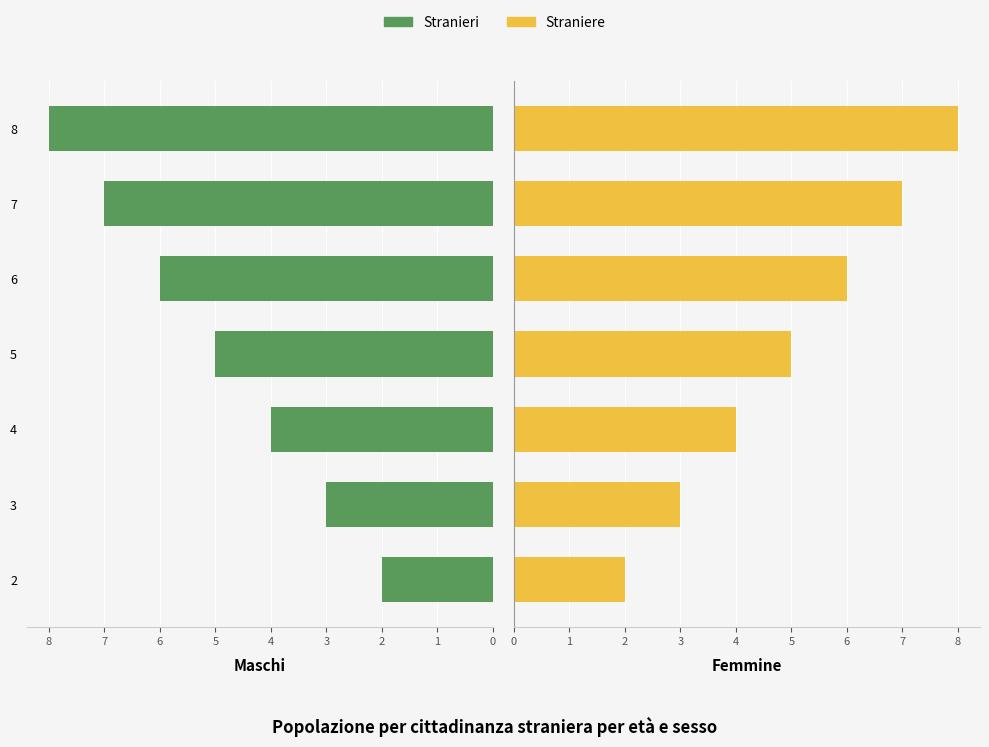

How many bars are there in each group?

2